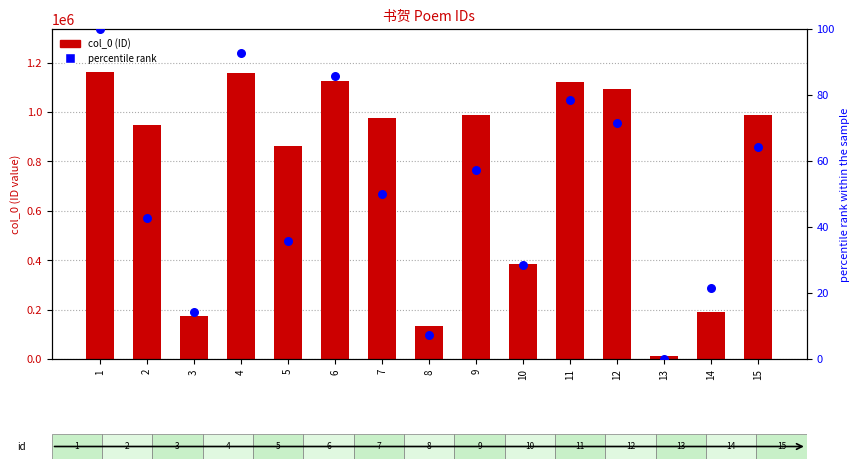

Which series reaches the minimum Y coordinate?

percentile rank